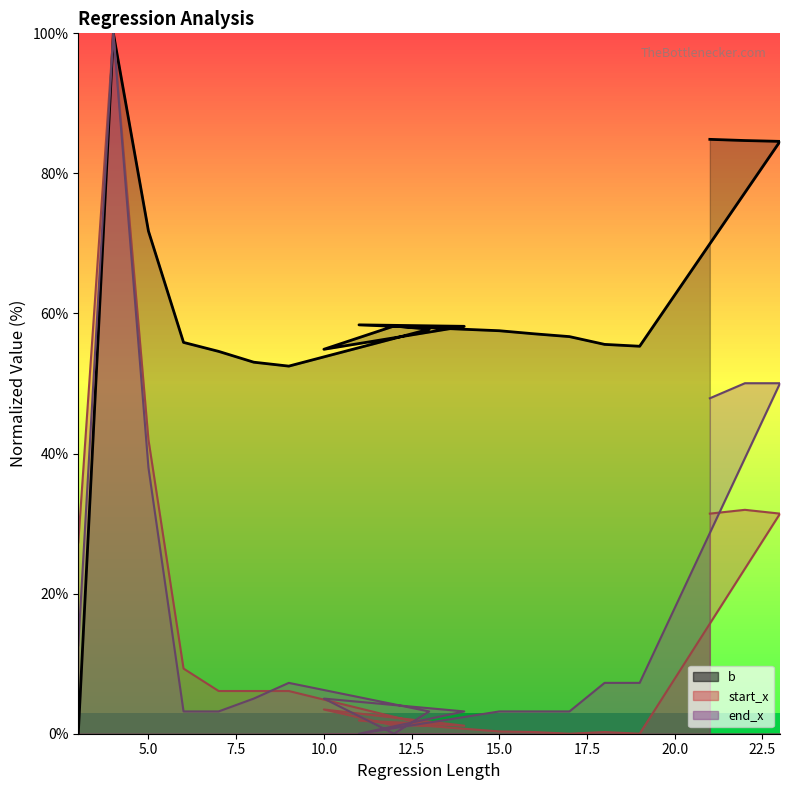

Does the chart display data point markers on the line(s)?

No